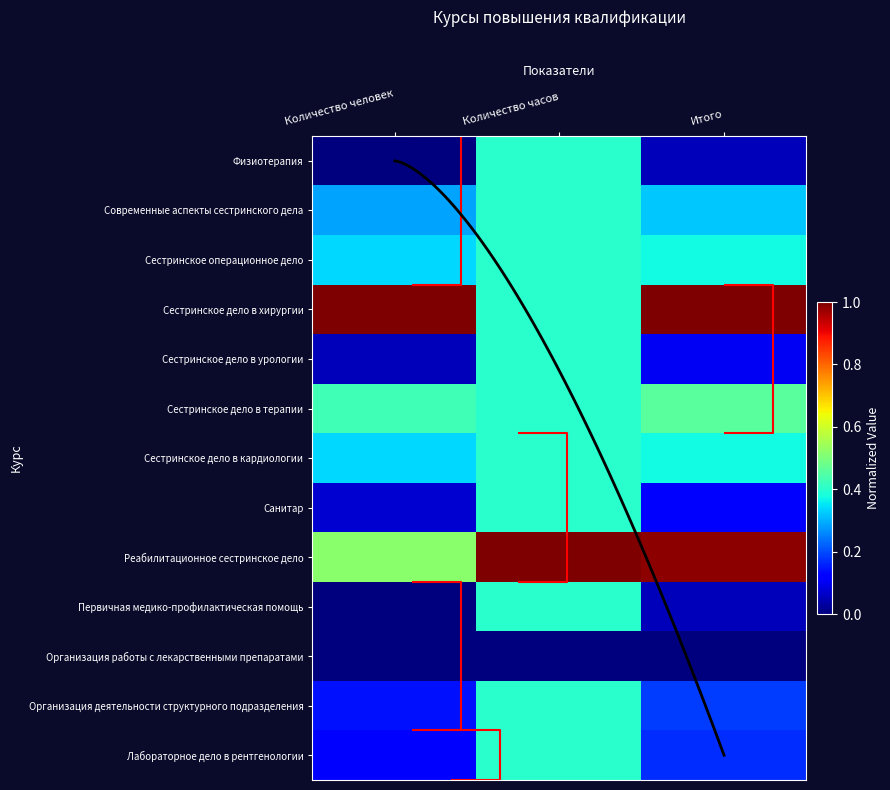

At which label does Санитар reach its peak?

Количество часов